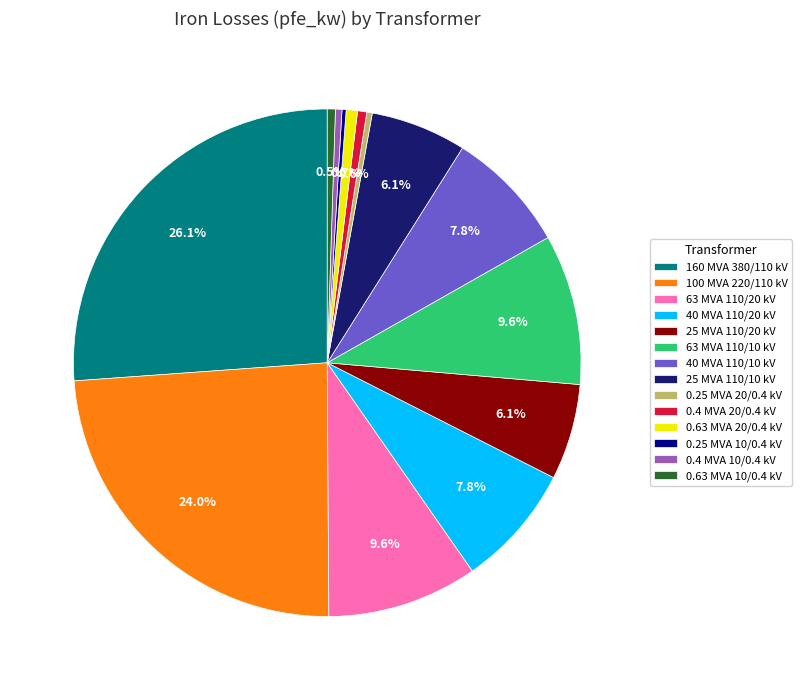

What portion of the pie excludes 63 MVA 110/10 kV?

90.4%